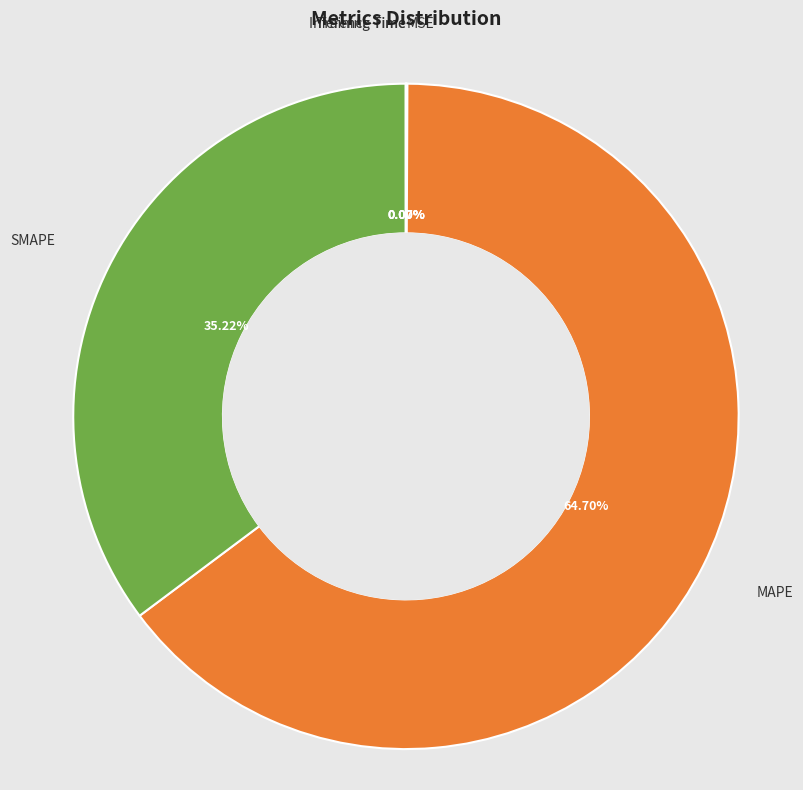

Which category accounts for the majority?

MAPE